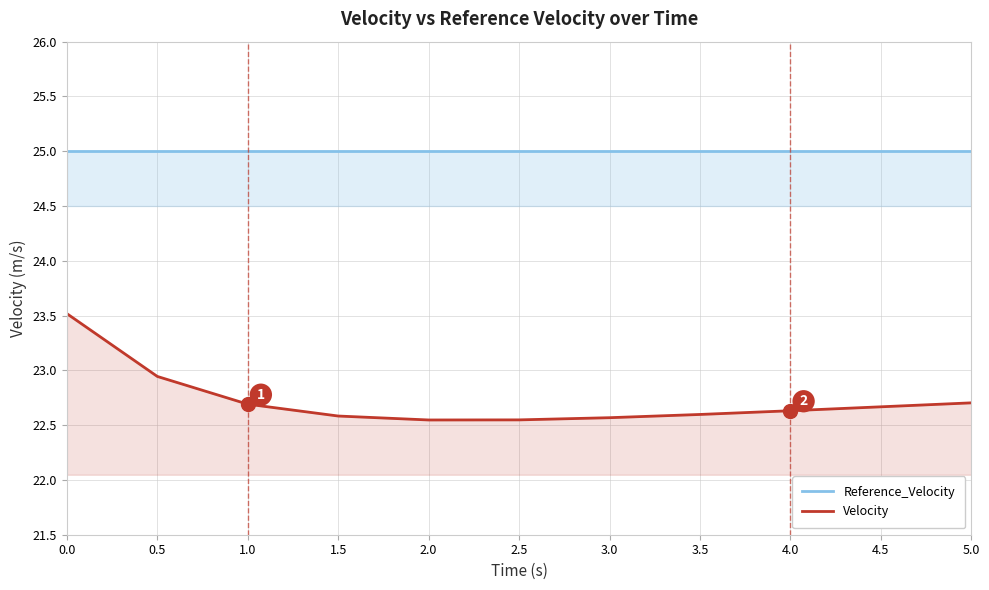

What position from the left is 0.0?

1